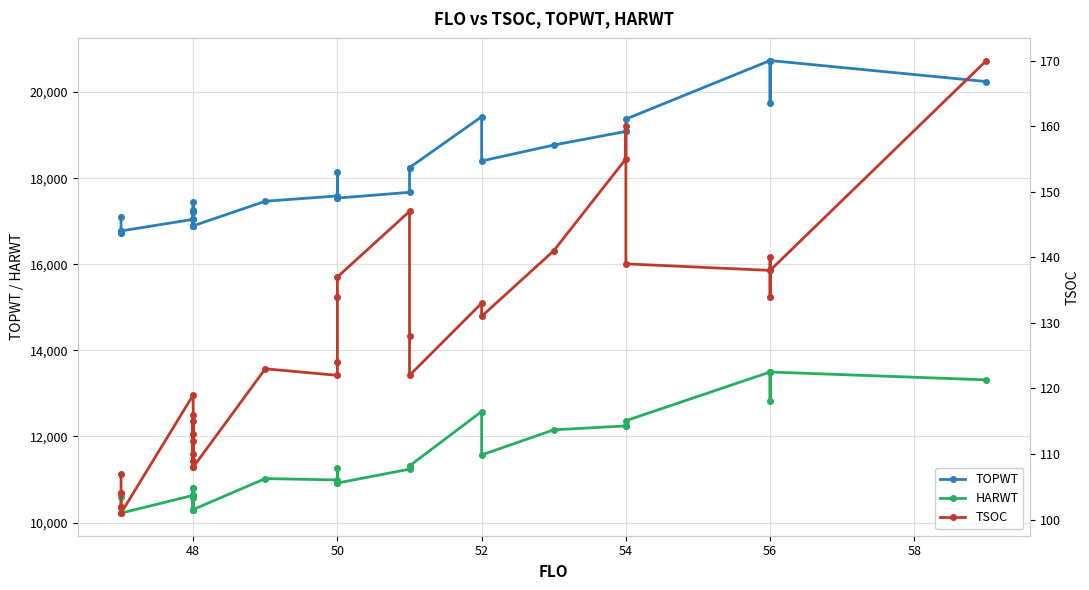

What is the lowest value of the TSOC series?

101